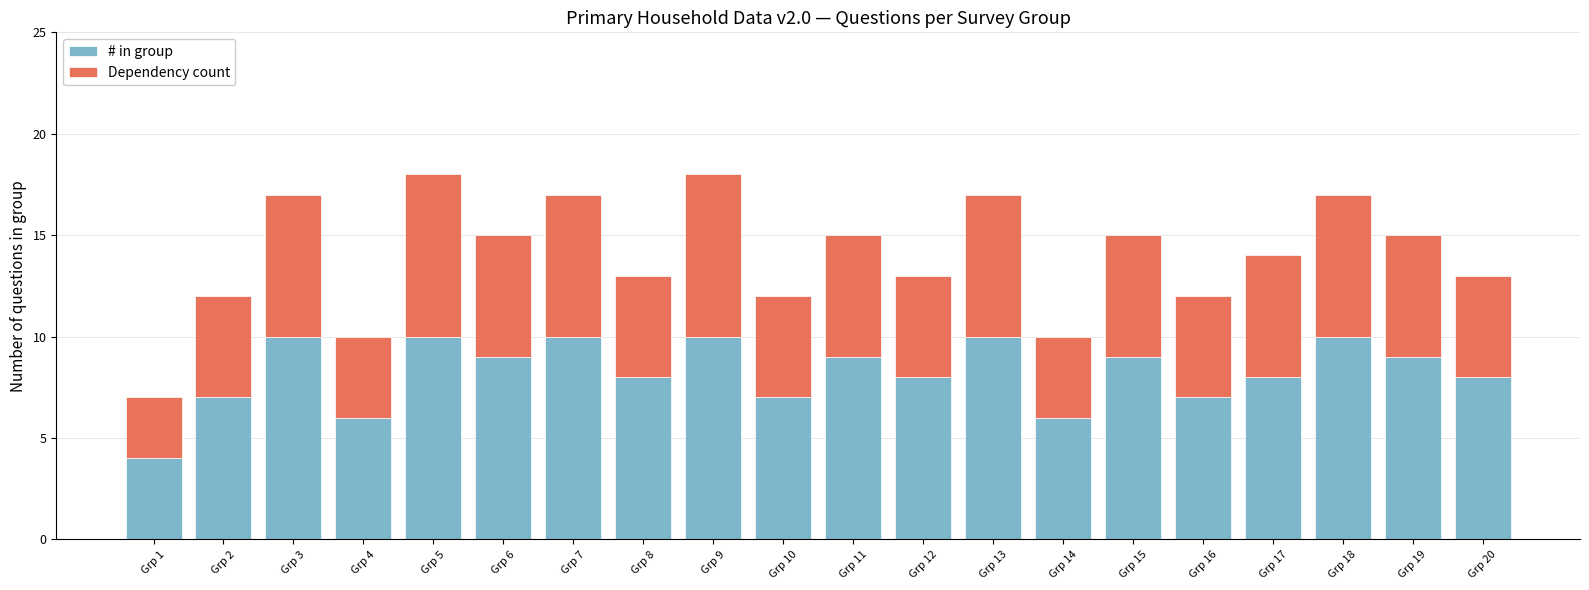

Does the chart contain any negative values?

No